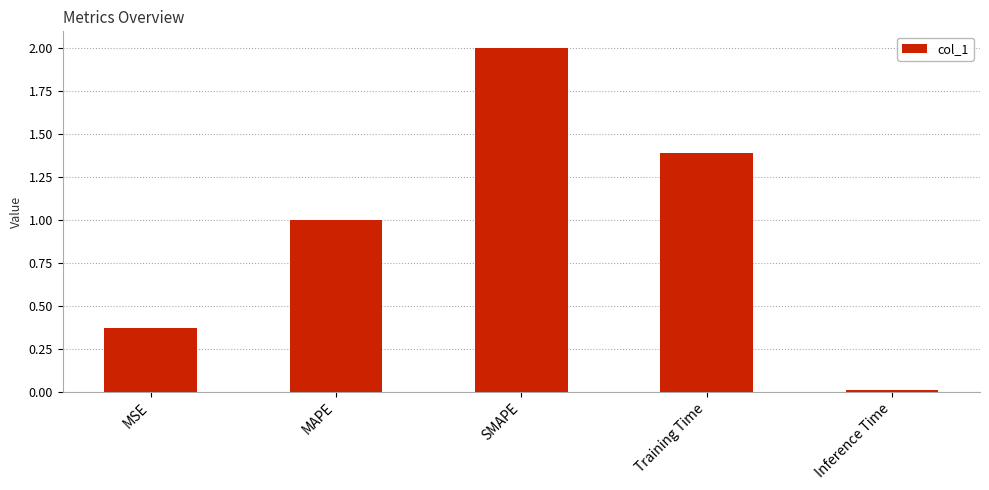

What position from the left is MAPE?

2